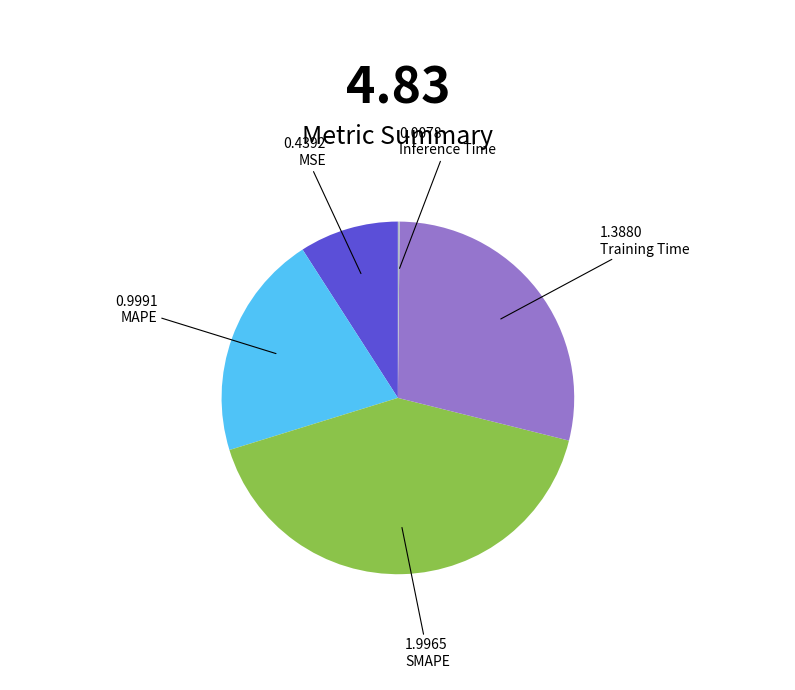

What is the largest slice in the pie chart?

SMAPE